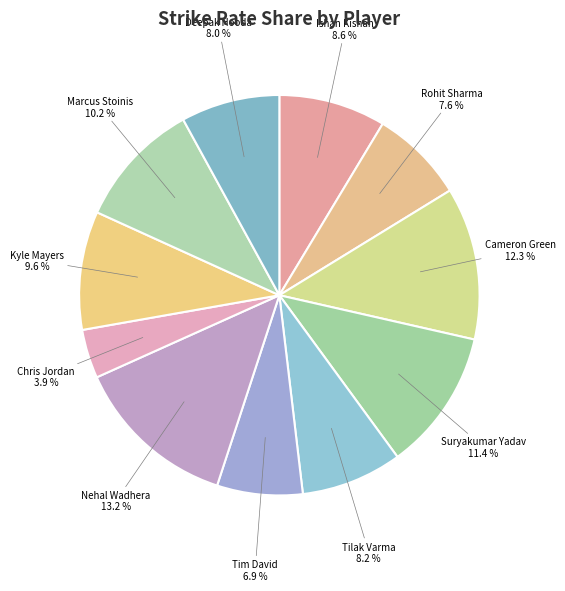

Count the number of slices in the pie.

11